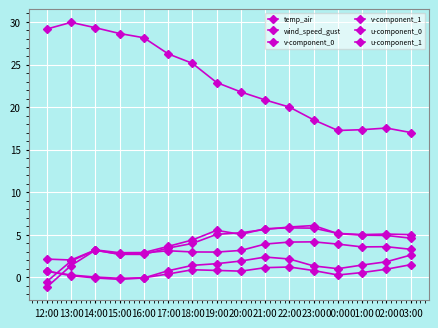

What is the sum of the u-component_1 values at 12:00 and 16:00?

1.5